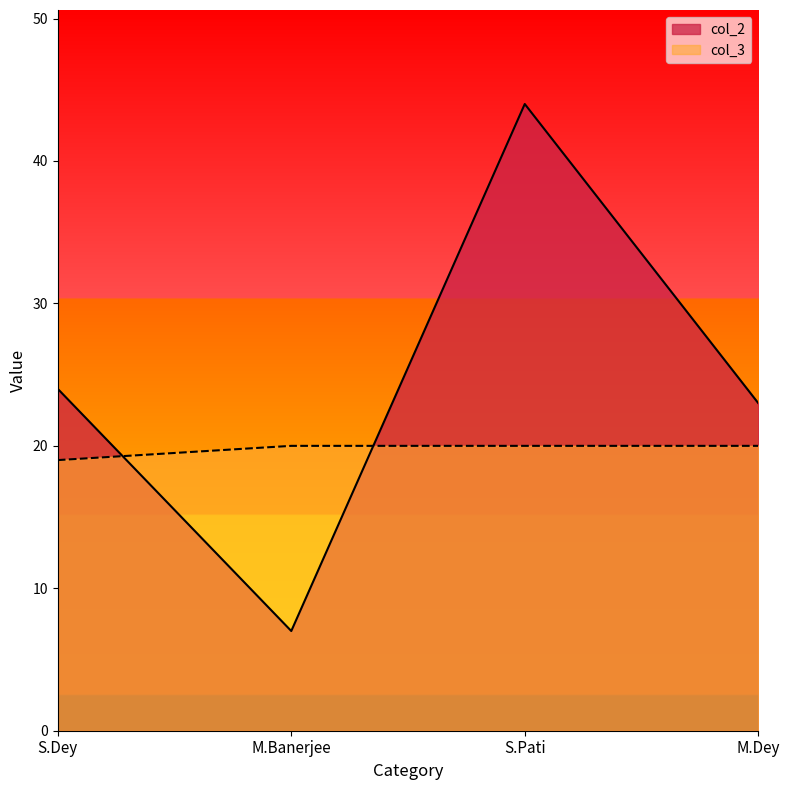

What are all the series names shown in the legend?

col_2, col_3